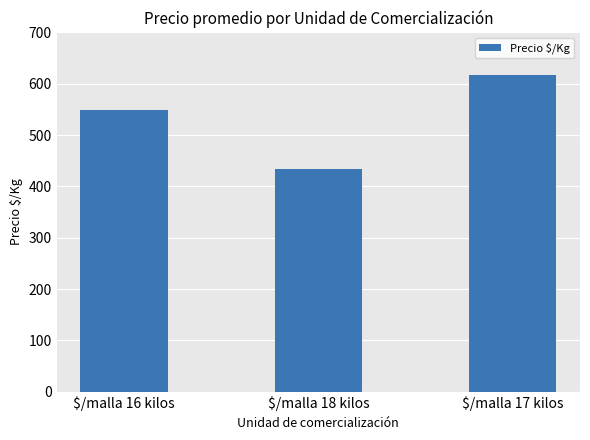

Reading left to right, list all the values displayed in this chart.

549.4	434.7	618.0